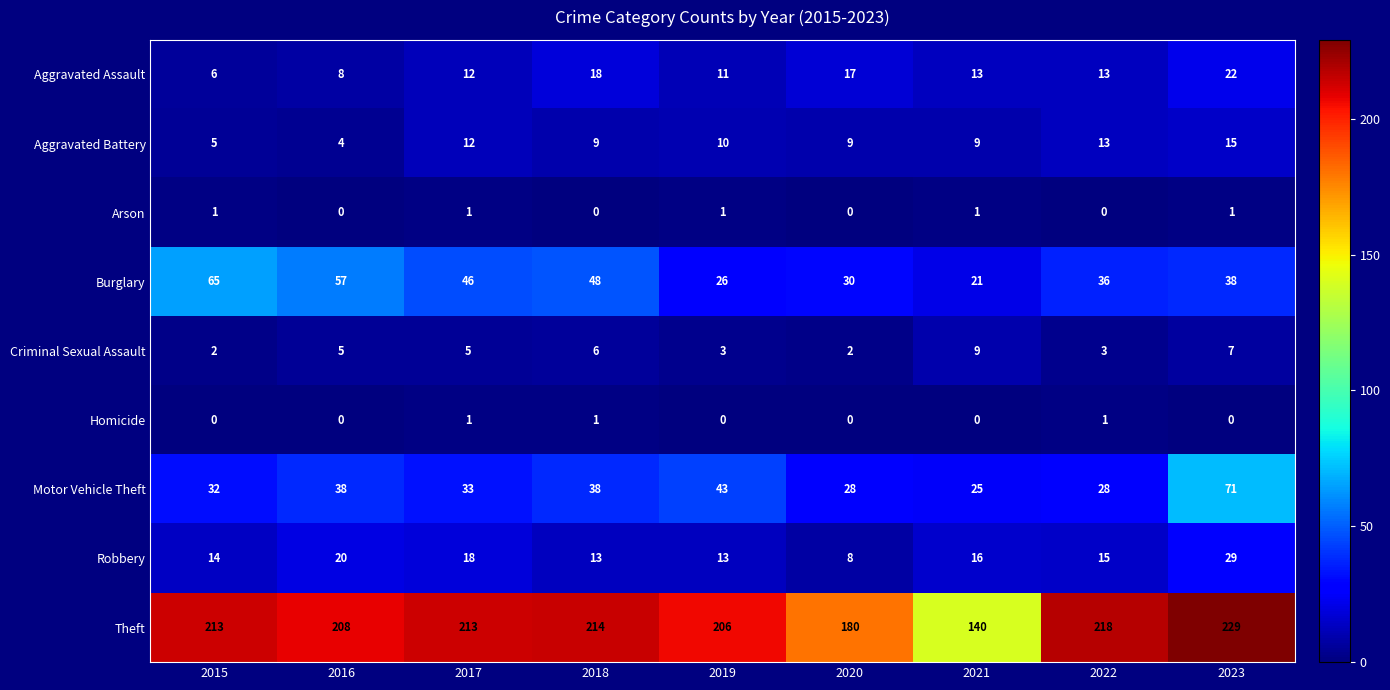

What is the sum of all Robbery values?

146